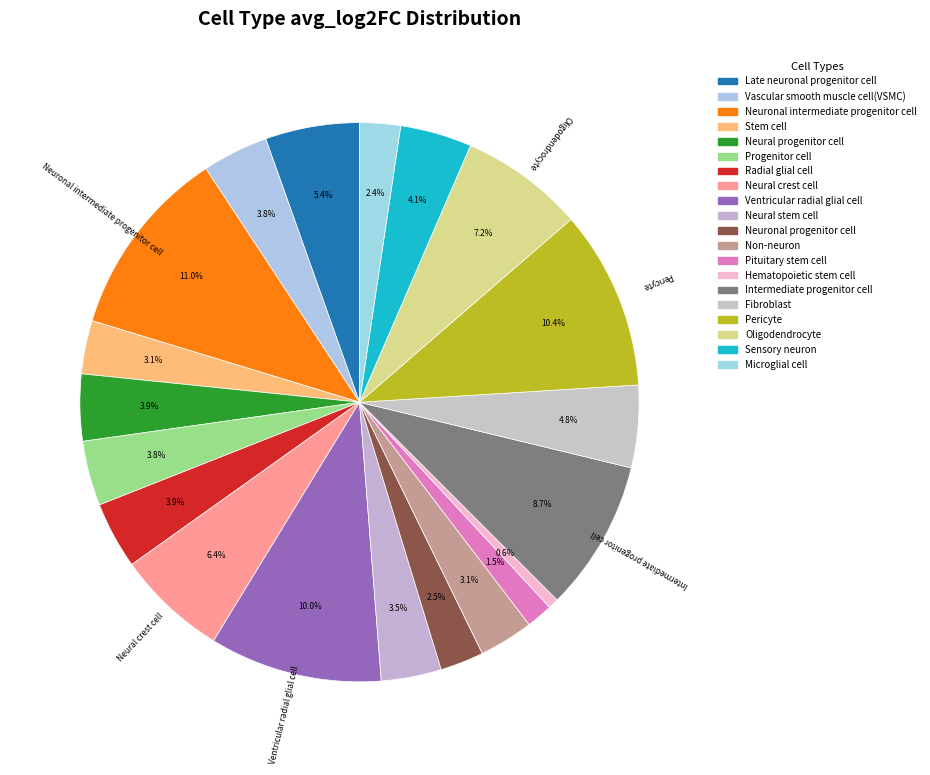

To the nearest percent, what percentage of the pie is Pericyte?

10%